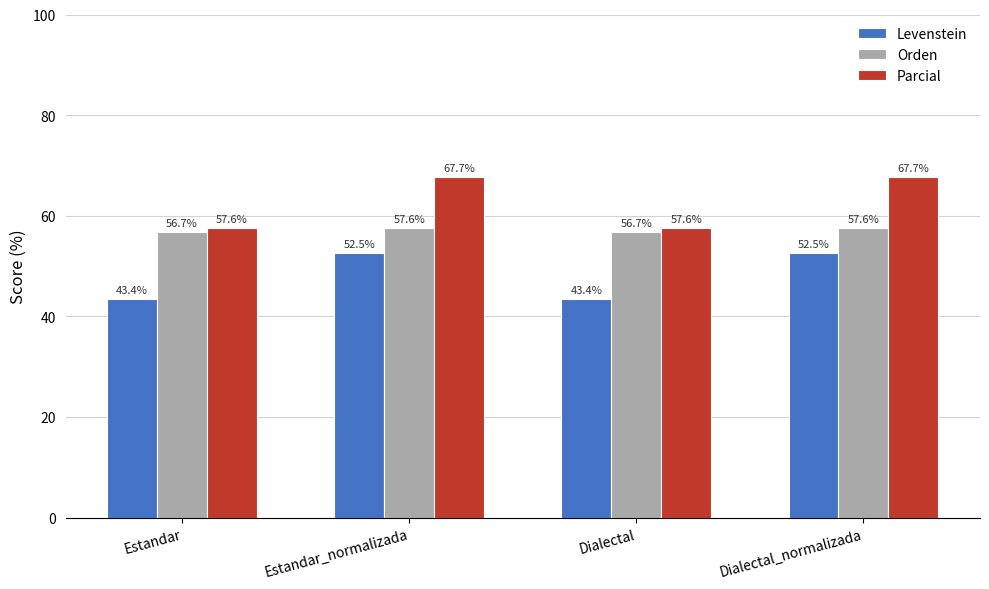

What is the label of the 1st bar from the right?

Dialectal_normalizada